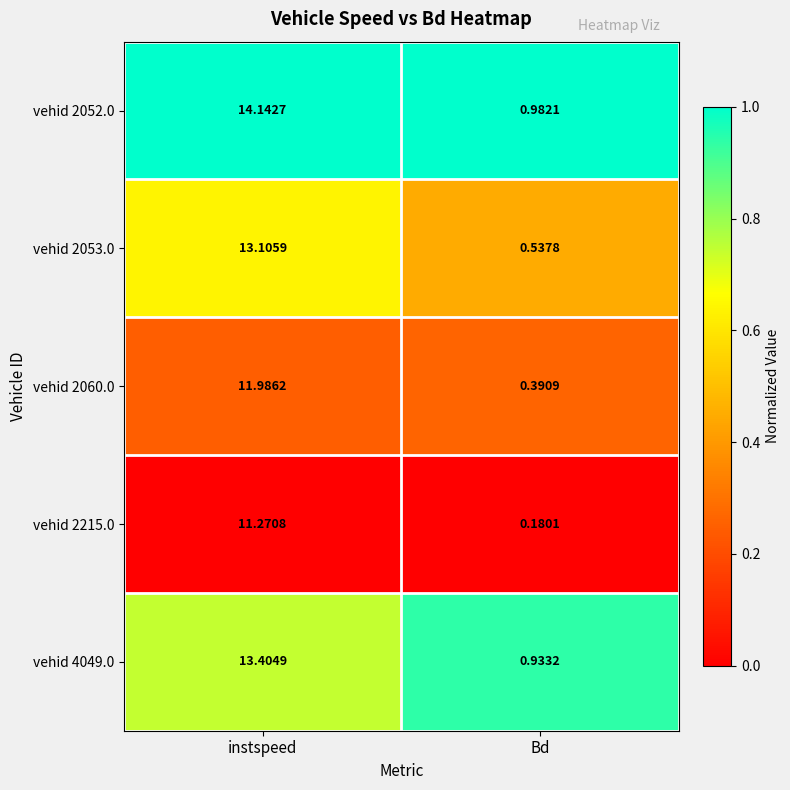

At which category is the sum across all series the highest?

instspeed